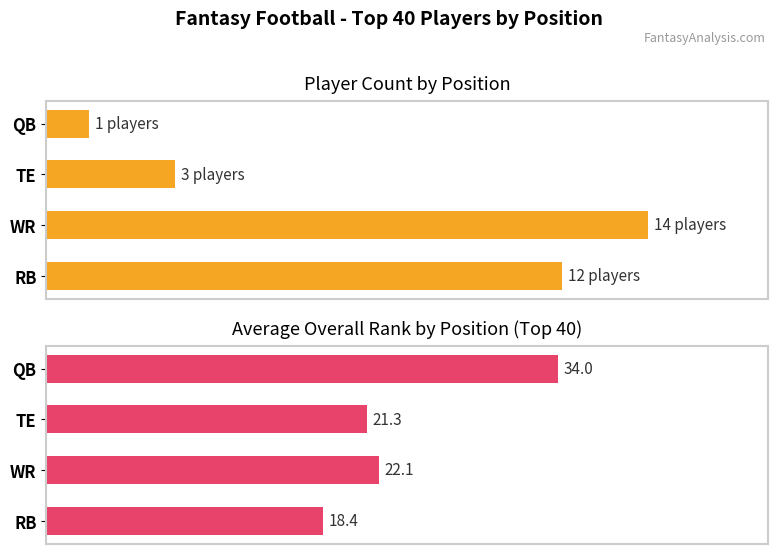

Is the value of Player Count at TE greater than the value of Avg Overall Rank at TE?

No